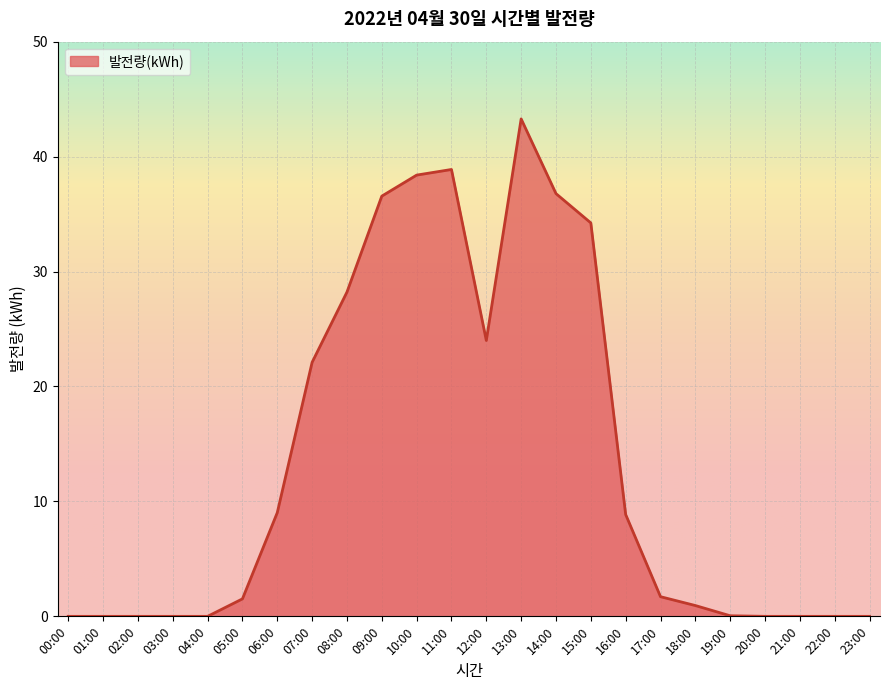

How many lines are shown in the chart?

1